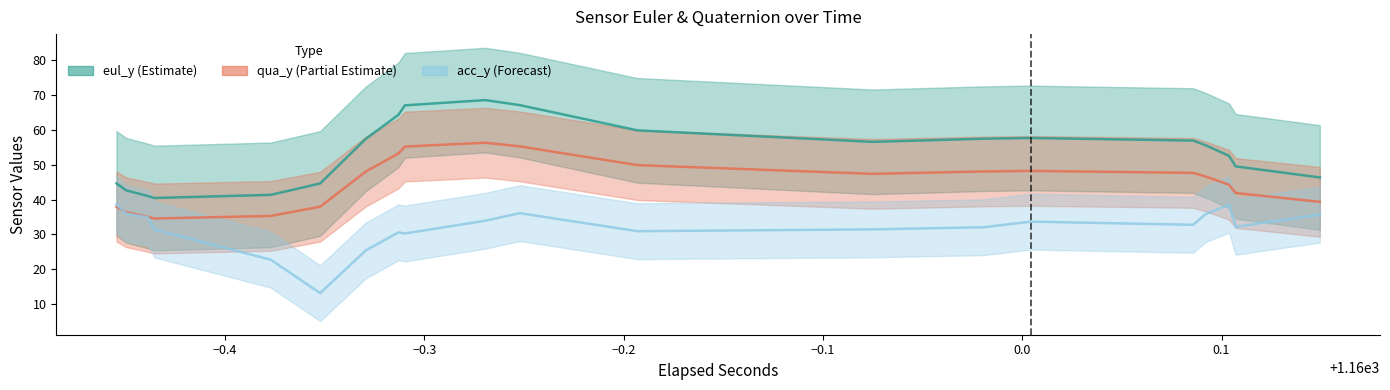

What is the approximate value of acc_y at 38?

35.7